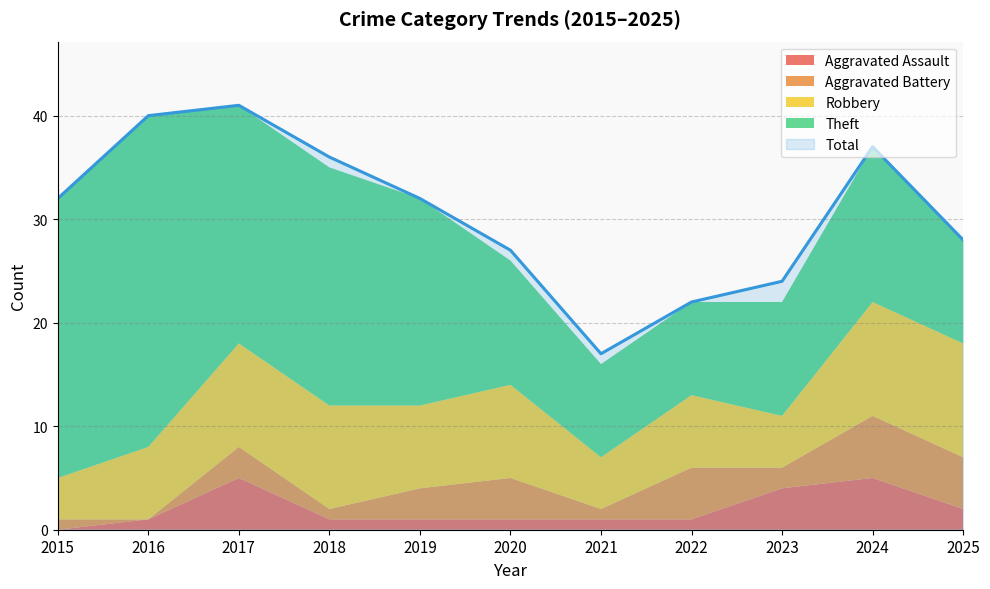

How many values in the Aggravated Assault series exceed 1?

4